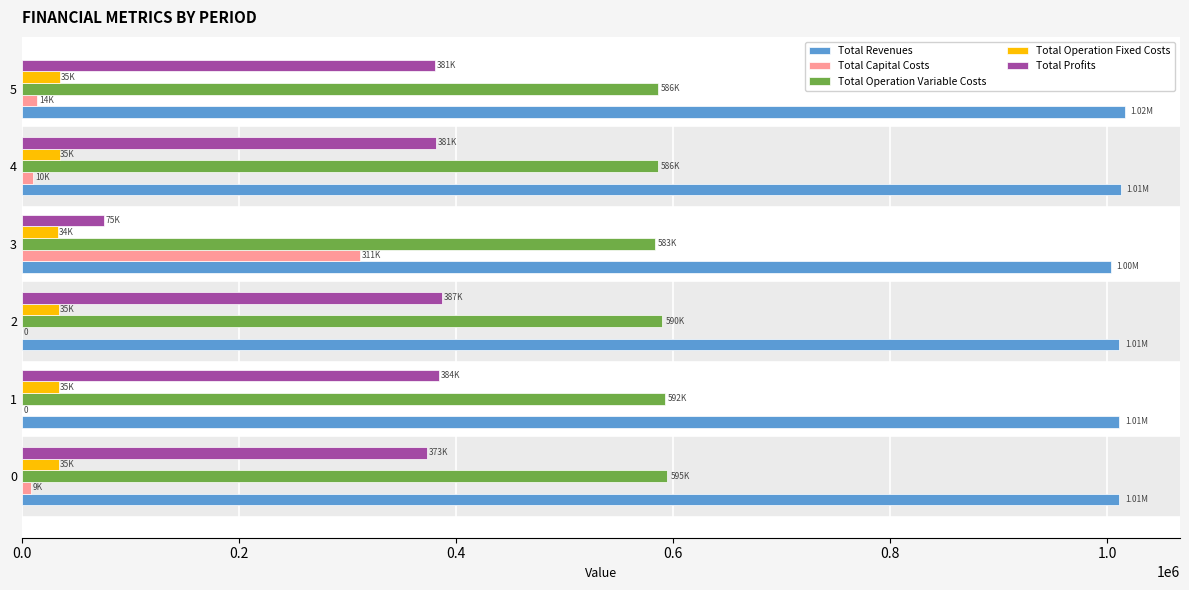

Which series has the largest total across all categories?

Total Revenues